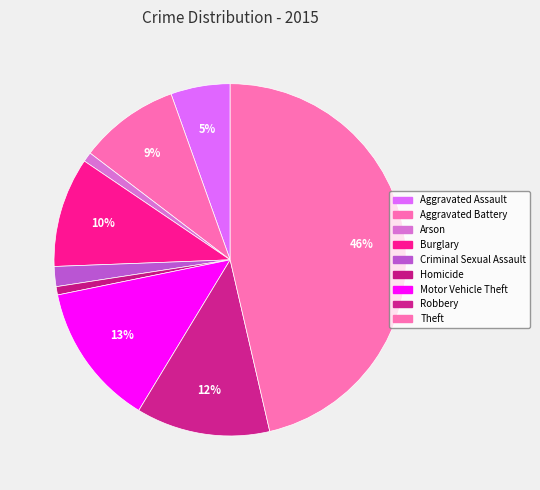

Which category has the smallest portion of the pie?

Homicide